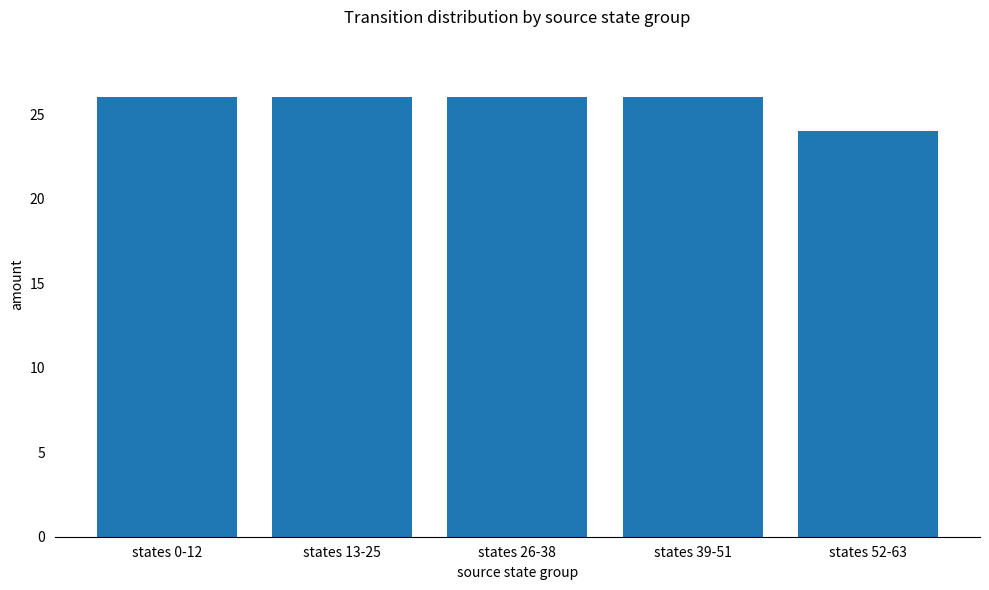

At which category does the chart reach its minimum across all series?

states 52-63